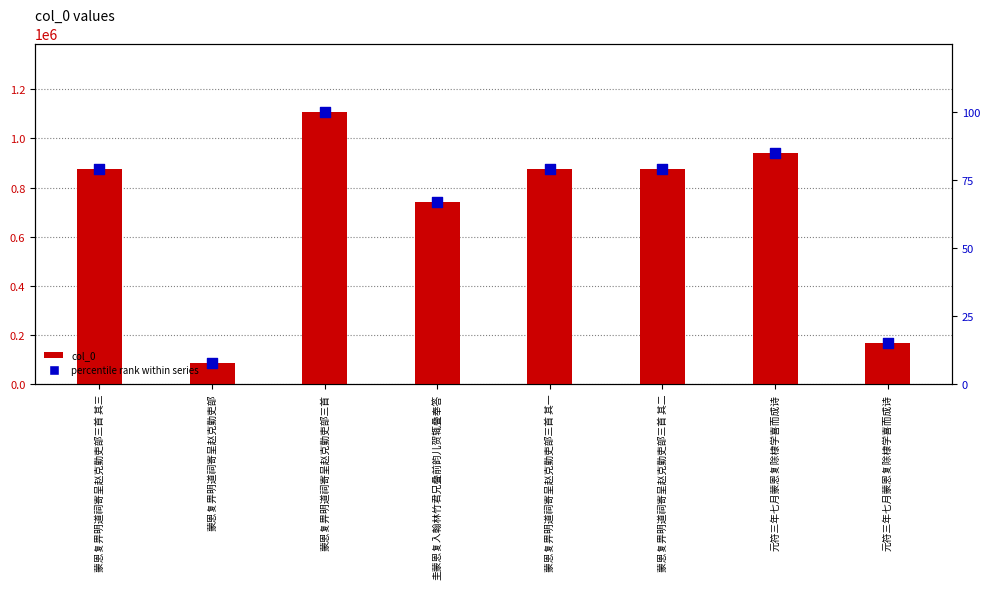

What are all the series names shown in the legend?

col_0, percentile rank within series